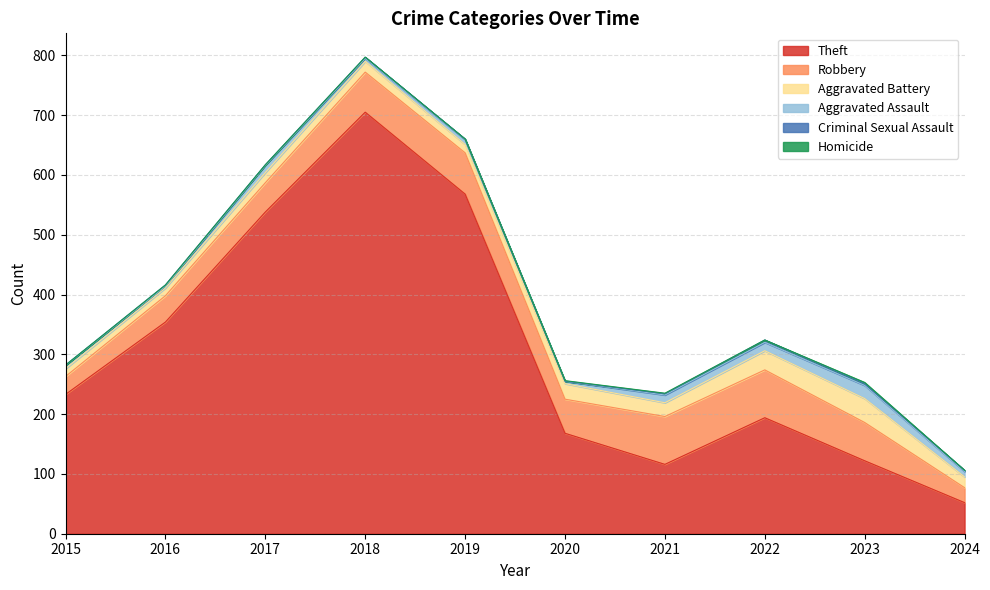

At which category is the sum across all series the highest?

2018